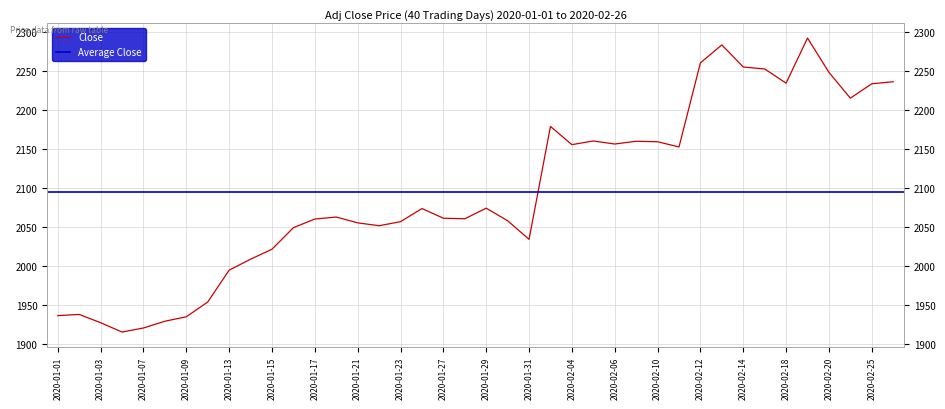

Reading left to right, transcribe all the data shown in this chart.

1936.6	1938.1	1927.4	1915.4	1920.7	1929.3	1935.1	1954.0	1994.8	2008.8	2021.7	2049.2	2060.3	2062.9	2055.4	2051.7	2056.9	2073.7	2061.4	2060.6	2074.2	2058.1	2034.2	2178.9	2155.6	2160.3	2156.4	2159.9	2159.3	2152.6	2260.4	2283.4	2255.1	2252.6	2234.4	2292.1	2248.2	2215.1	2233.6	2236.2